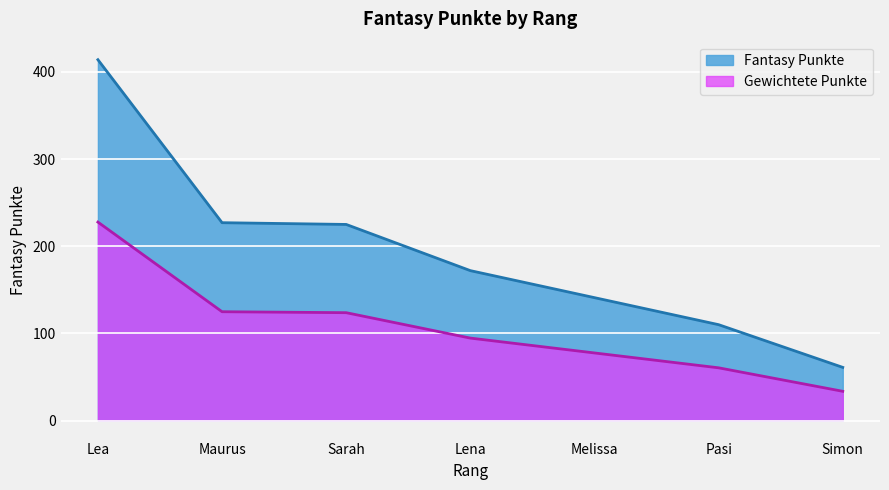

What is the difference between the values at Lea and Pasi?

304